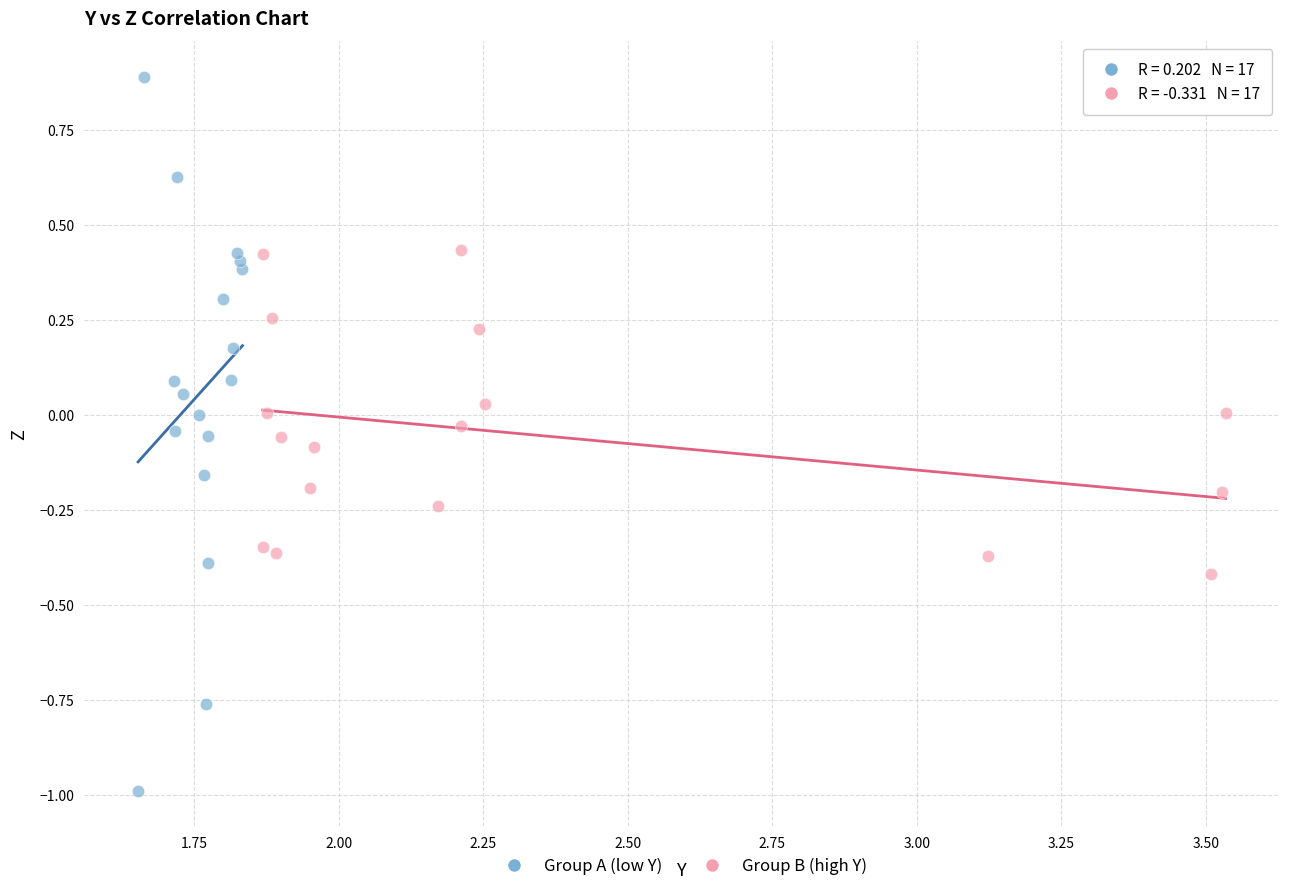

Which series has the largest Y range (max minus min)?

Group A (low Y)